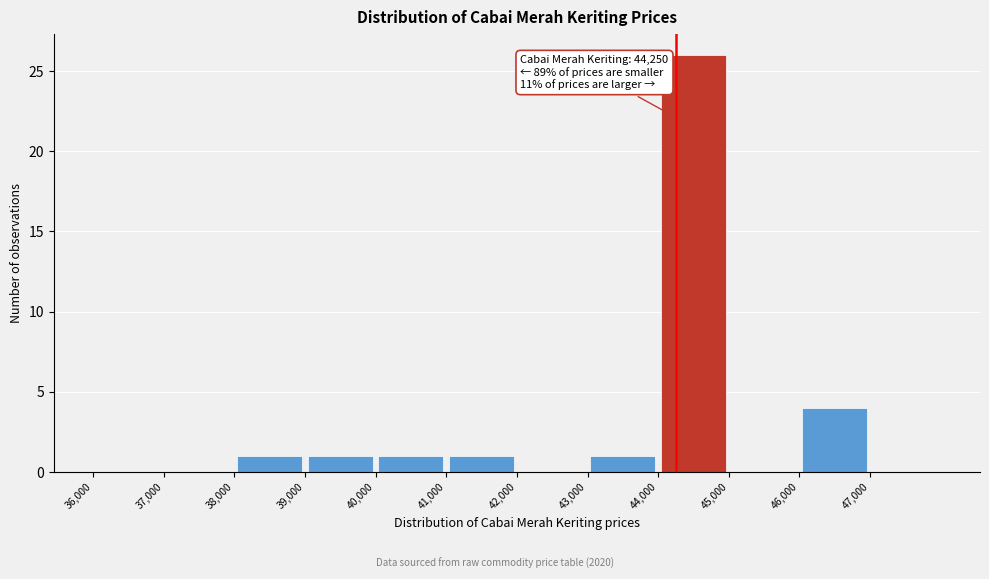

Over which range of the x-axis is the bar tallest?

44000 to 45000